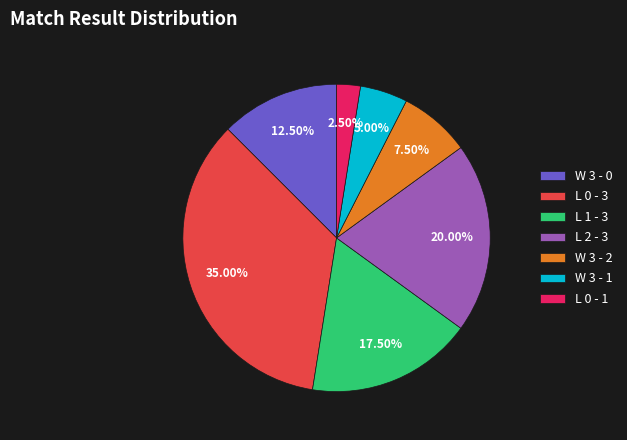

Does any single category account for the majority?

No